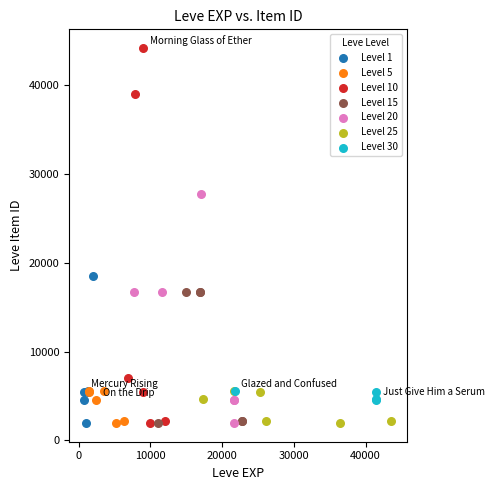

Which series contains the highest Y value?

Level 10